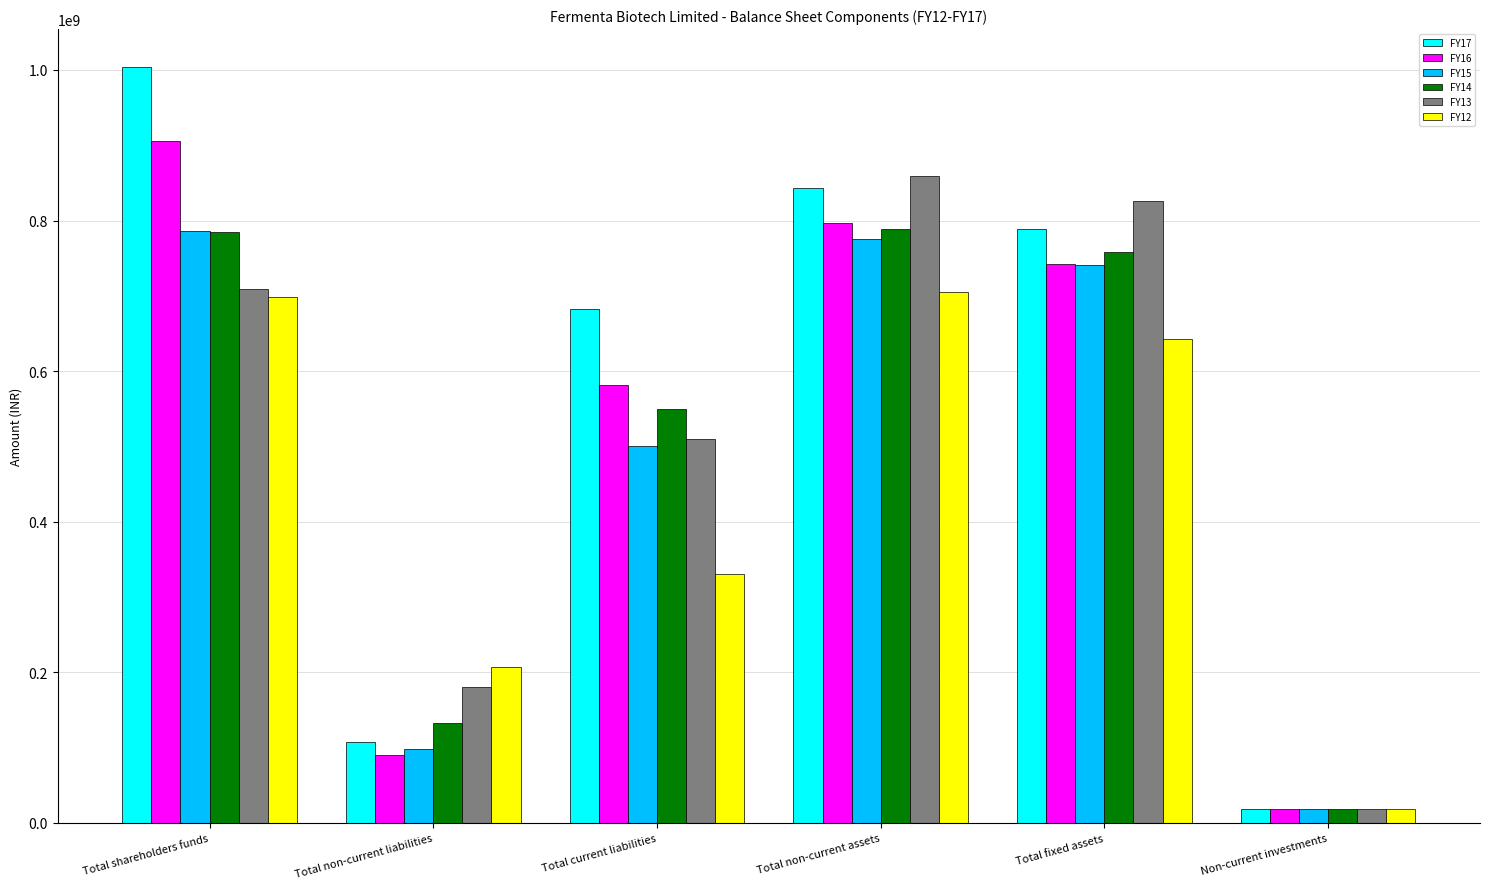

Reading left to right, what are all the values shown in this chart?

FY17: Total shareholders funds=1004036000	Total non-current liabilities=107139000	Total current liabilities=682009000	Total non-current assets=843722000	Total fixed assets=789258000	Non-current investments=18662000
FY16: Total shareholders funds=905107000	Total non-current liabilities=90663000	Total current liabilities=581770000	Total non-current assets=796603000	Total fixed assets=742170000	Non-current investments=18662000
FY15: Total shareholders funds=786215000	Total non-current liabilities=97533000	Total current liabilities=500764000	Total non-current assets=775206000	Total fixed assets=740911000	Non-current investments=18662000
FY14: Total shareholders funds=784131000	Total non-current liabilities=132124000	Total current liabilities=549644000	Total non-current assets=788526000	Total fixed assets=757964000	Non-current investments=18662000
FY13: Total shareholders funds=709411000	Total non-current liabilities=180797000	Total current liabilities=509338000	Total non-current assets=859658000	Total fixed assets=826037000	Non-current investments=18662000
FY12: Total shareholders funds=698301000	Total non-current liabilities=206504000	Total current liabilities=330383000	Total non-current assets=705067000	Total fixed assets=642001000	Non-current investments=18662000